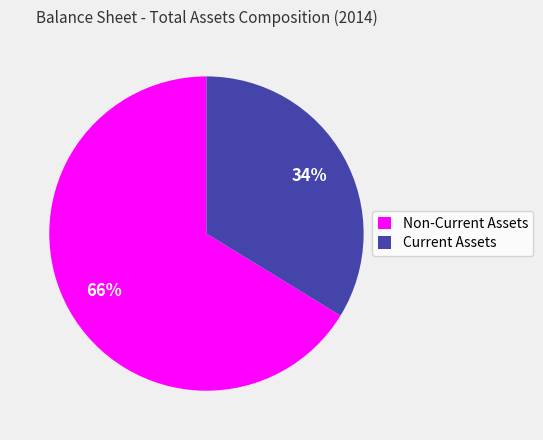

Count the number of slices in the pie.

2